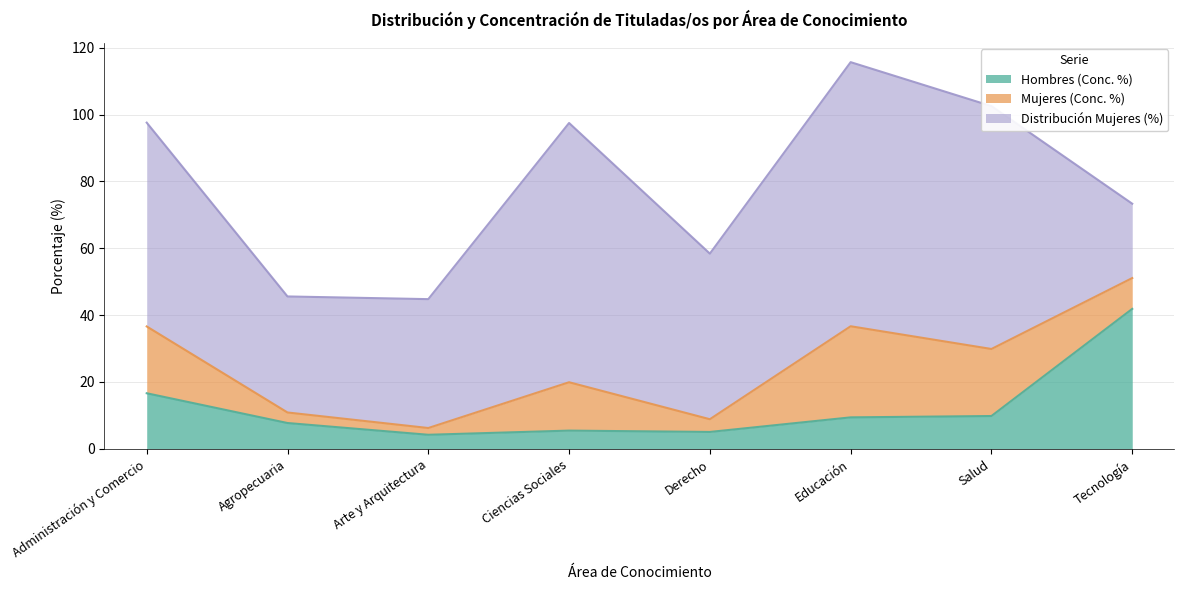

What is the difference between the Hombres (Conc. %) values at Administración y Comercio and Derecho?

11.6